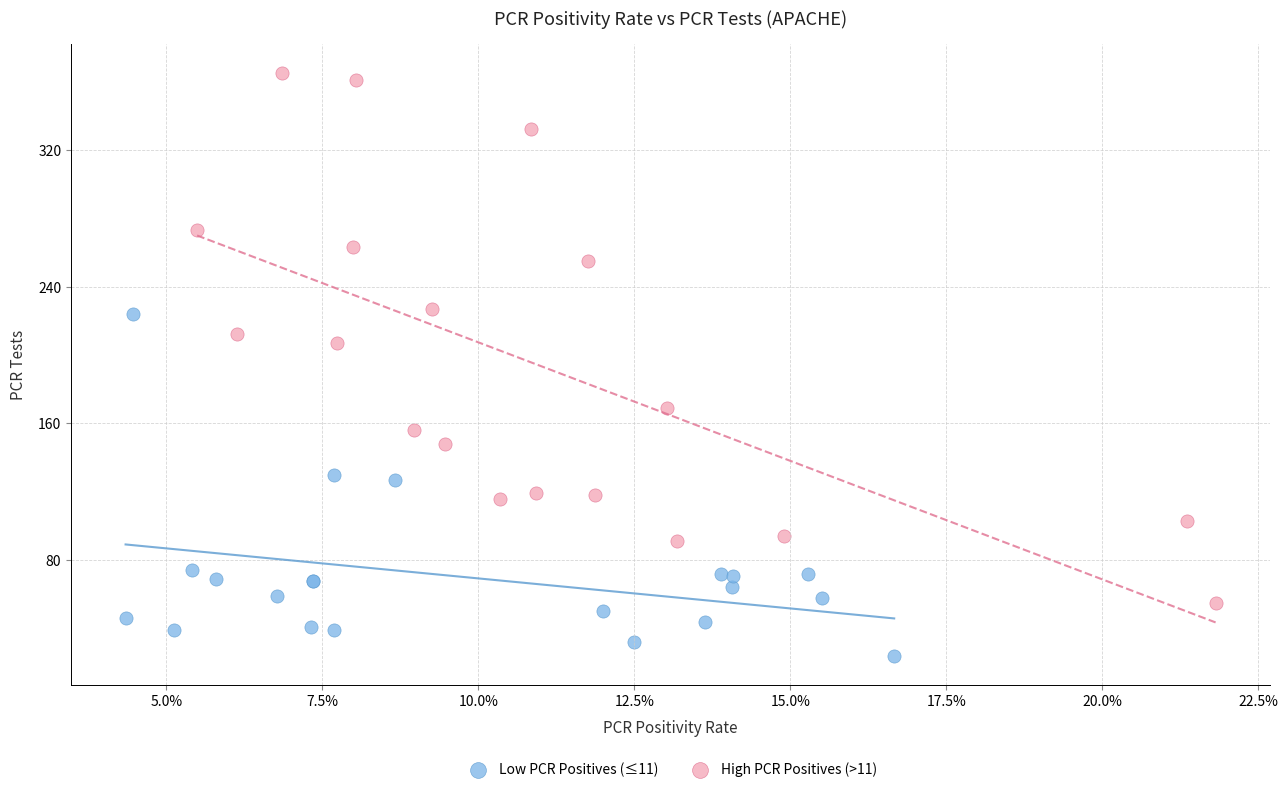

Which series has the widest spread of Y values?

High PCR Positives (>11)